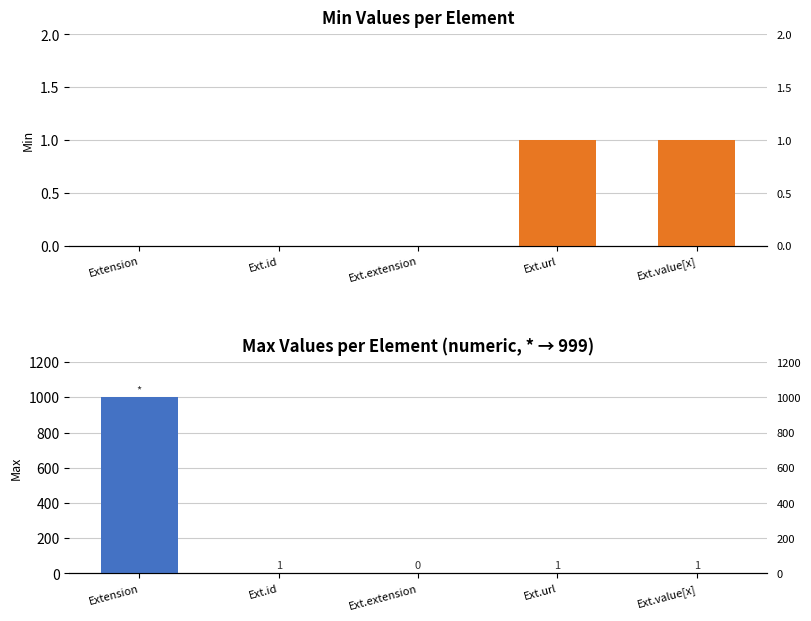

What are all the series names shown in the legend?

Min, Max (numeric)